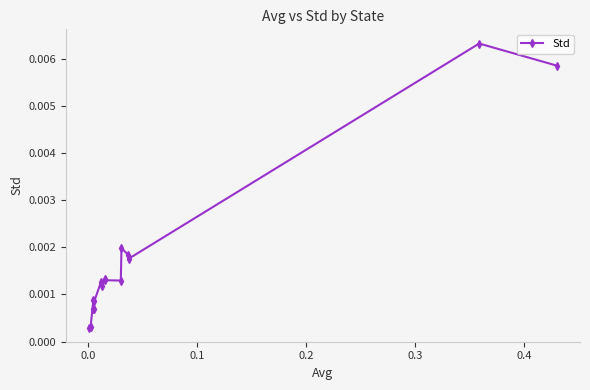

How many distinct data groups are displayed?

1